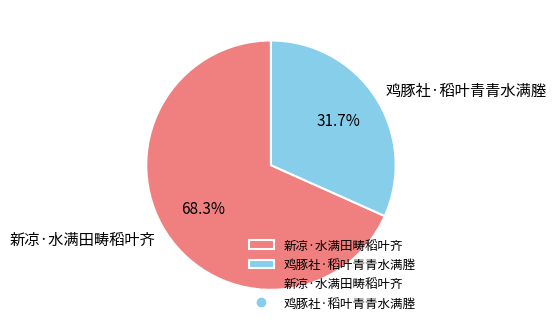

How many slices are in this pie chart?

2